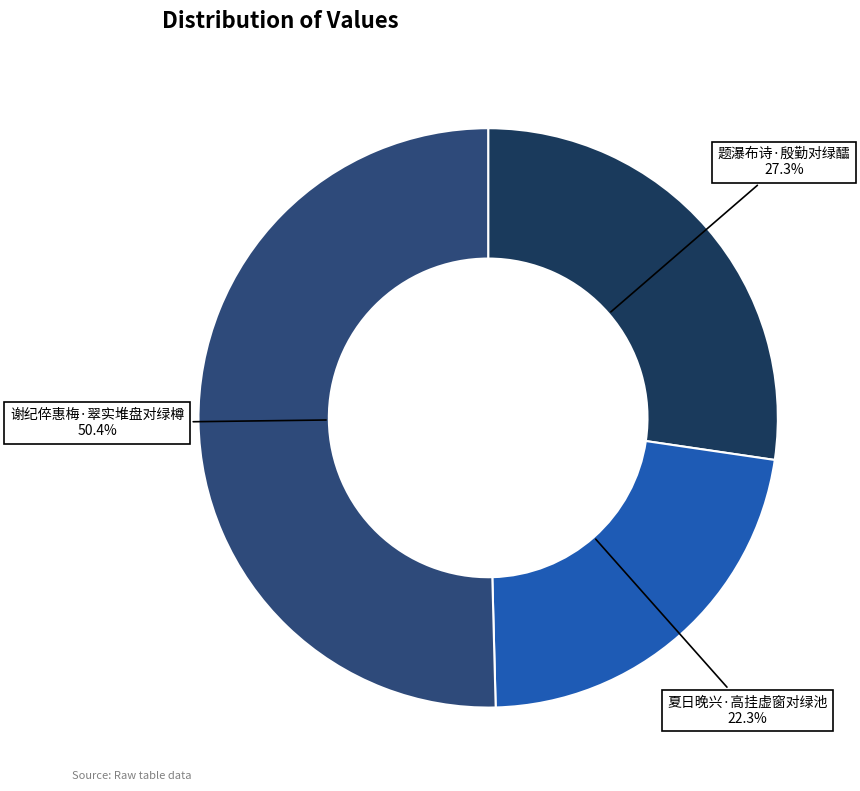

What is the largest slice in the pie chart?

谢纪倅惠梅·翠实堆盘对绿樽